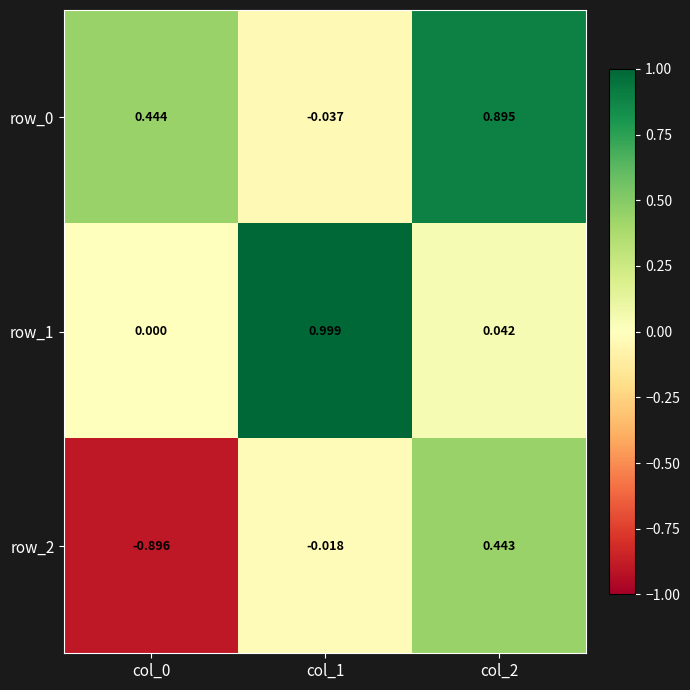

What is the total value across all series at col_0?

-0.5